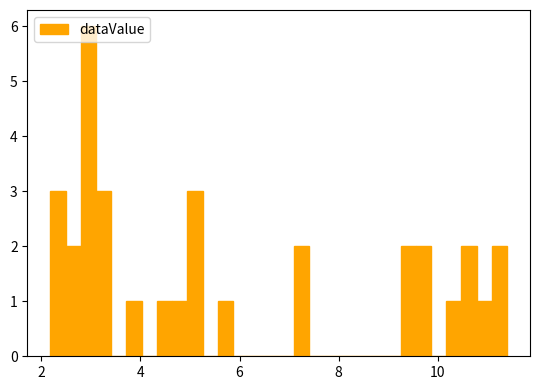

Read against the x-axis, roughly where is the centre of the tallest bar?

3.0